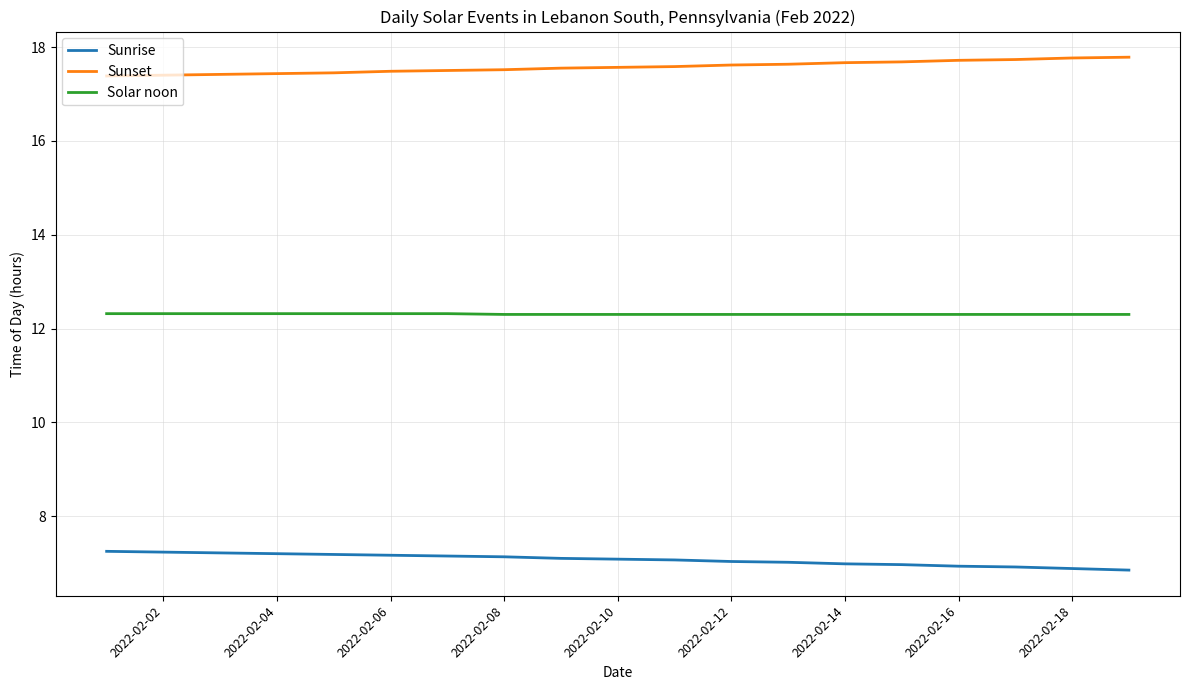

Which series has the largest total across all categories?

Sunset